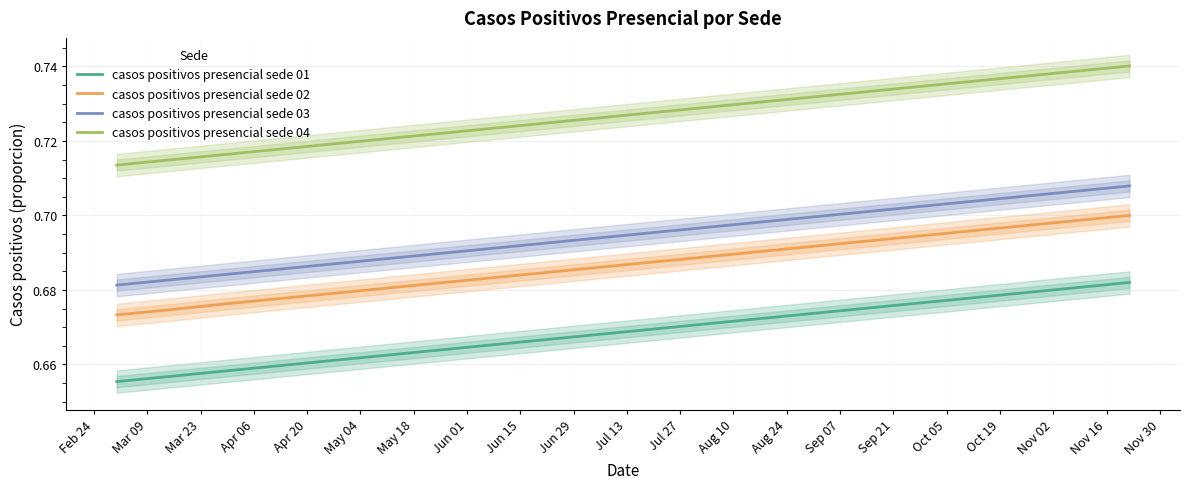

True or false: casos positivos presencial sede 03 and casos positivos presencial sede 04 intersect in this chart.

False